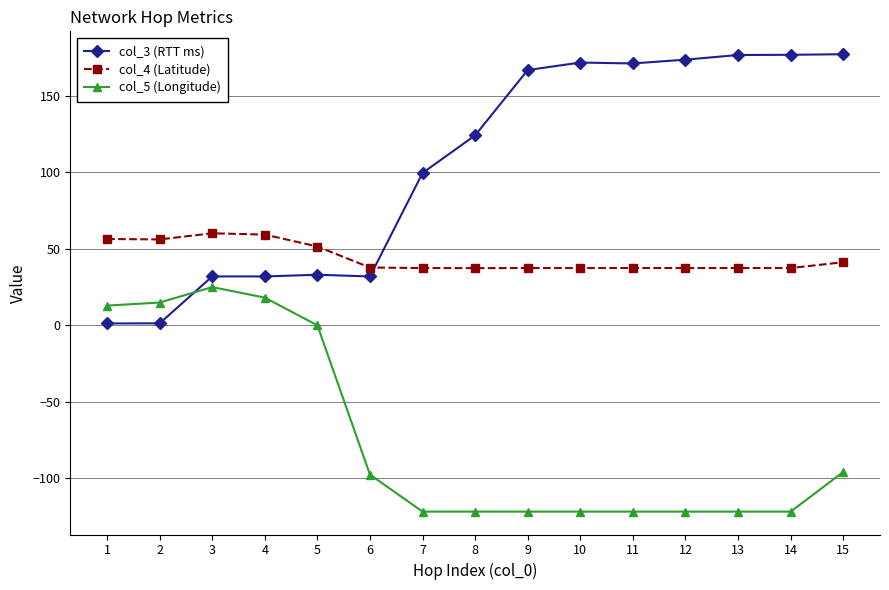

Where do col_4 (Latitude) and col_3 (RTT ms) first cross each other?

6 and 7